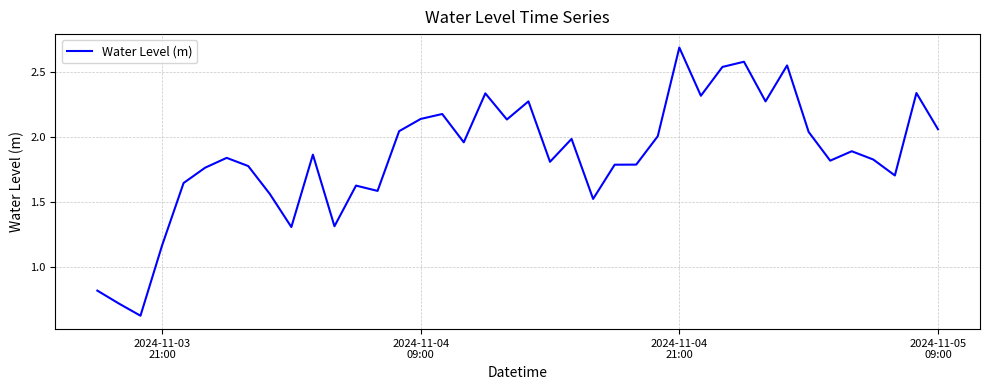

What is the maximum value shown in the chart?

2.7